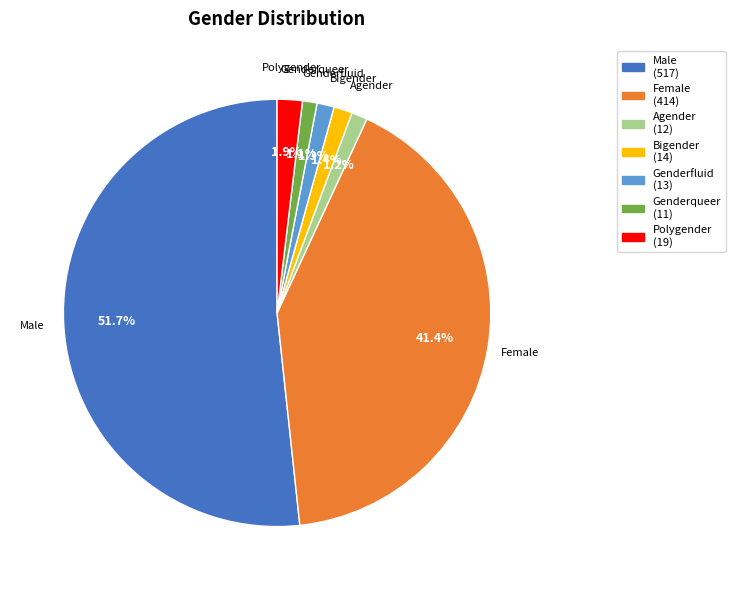

To the nearest percent, what is the difference between the largest and smallest slice percentages?

51%